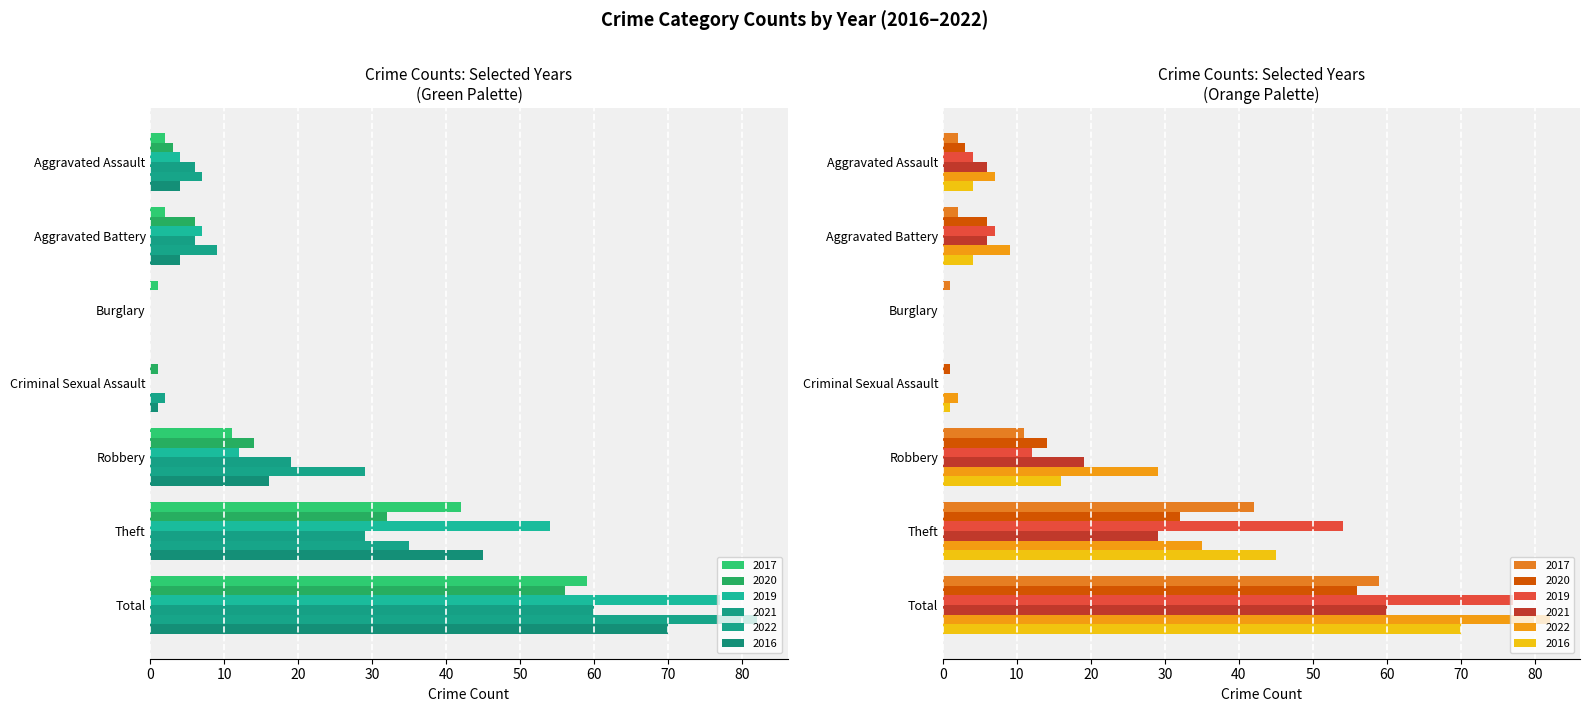

The 2021 series shows 6 at Aggravated Battery. True or false?

True